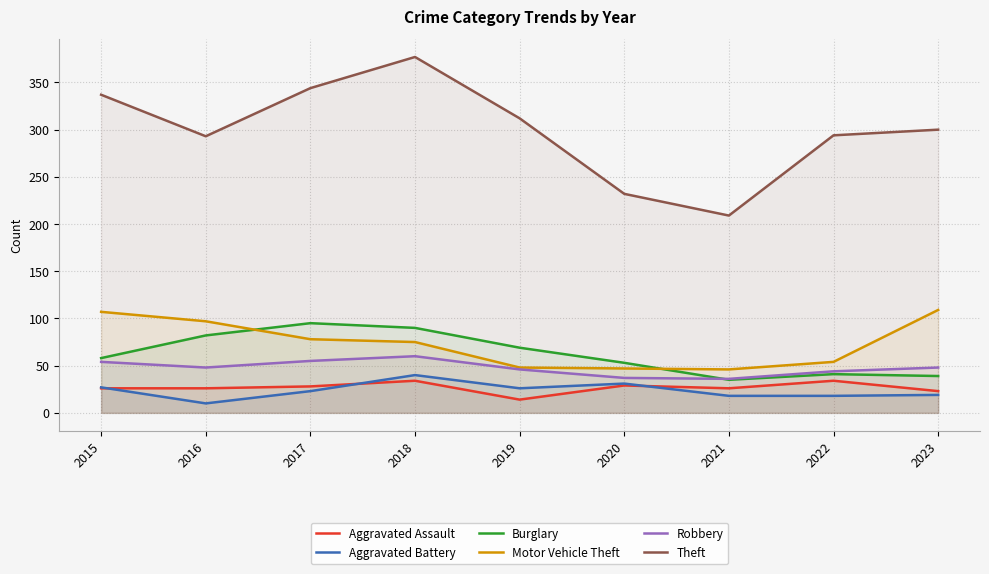

Rank the series at 2022 from highest to lowest value.

Theft, Motor Vehicle Theft, Robbery, Burglary, Aggravated Assault, Aggravated Battery